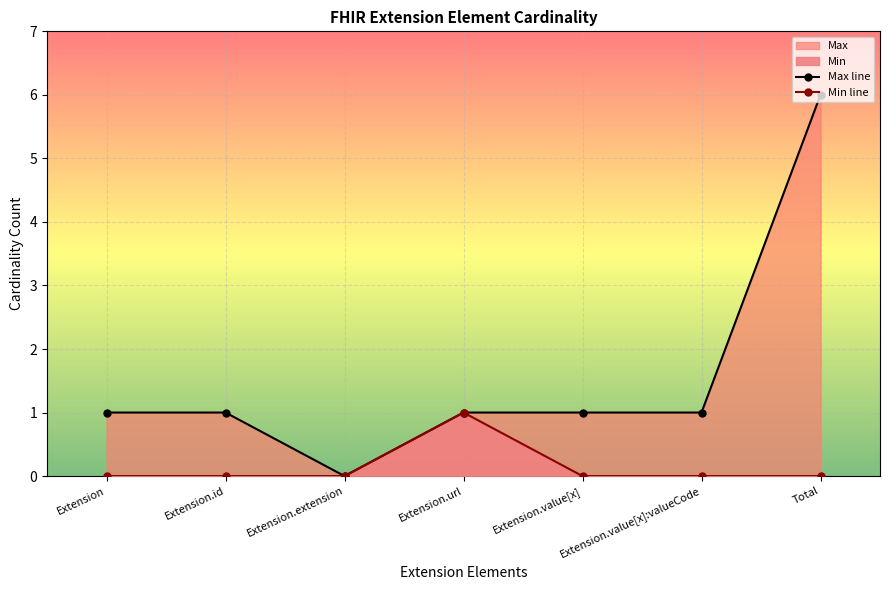

Between Extension.url and Total, which series saw the biggest shift?

Max line